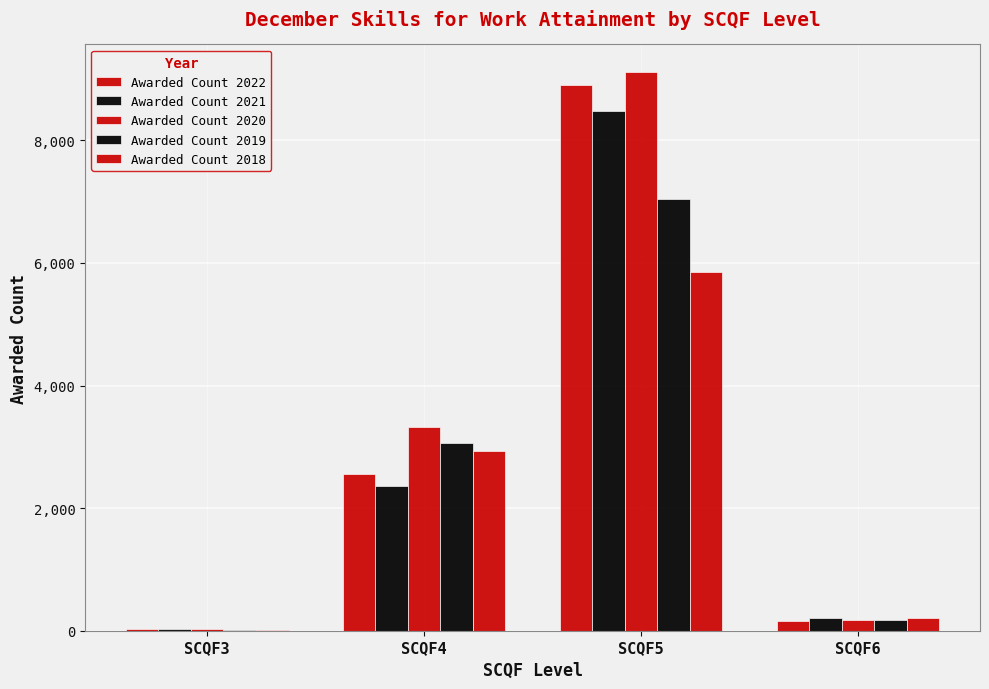

Does the chart contain stacked bars?

No